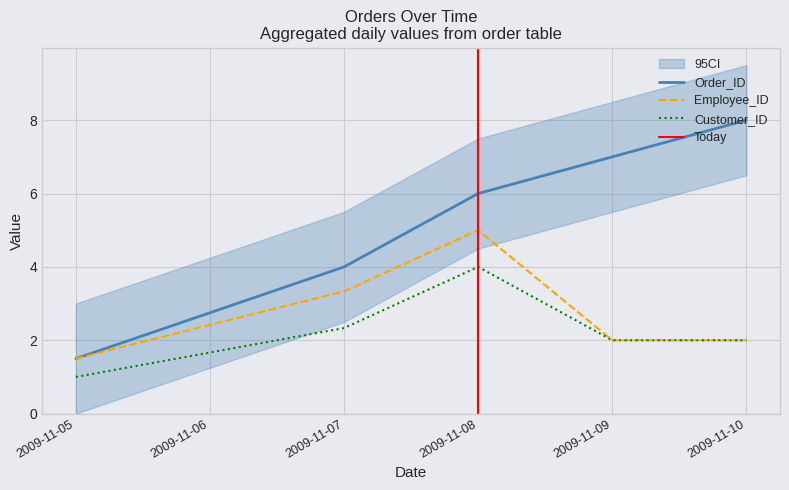

Is this an area chart (filled region under the line)?

No